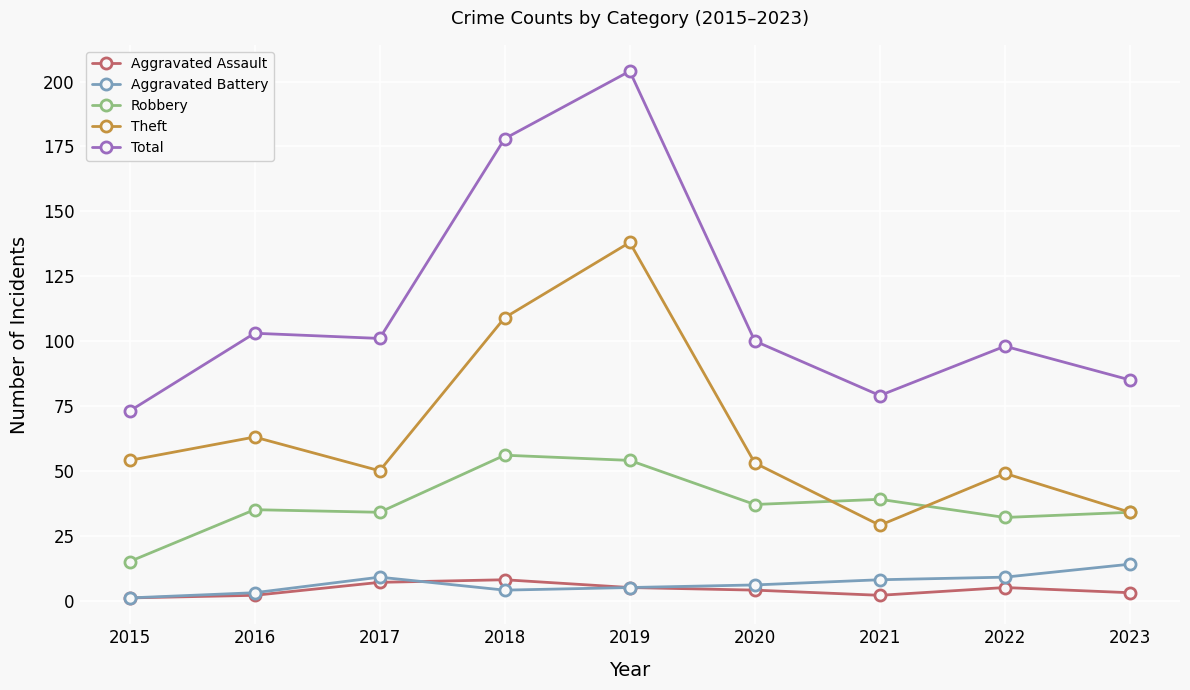

Where does the Aggravated Battery series first go above 6?

2017